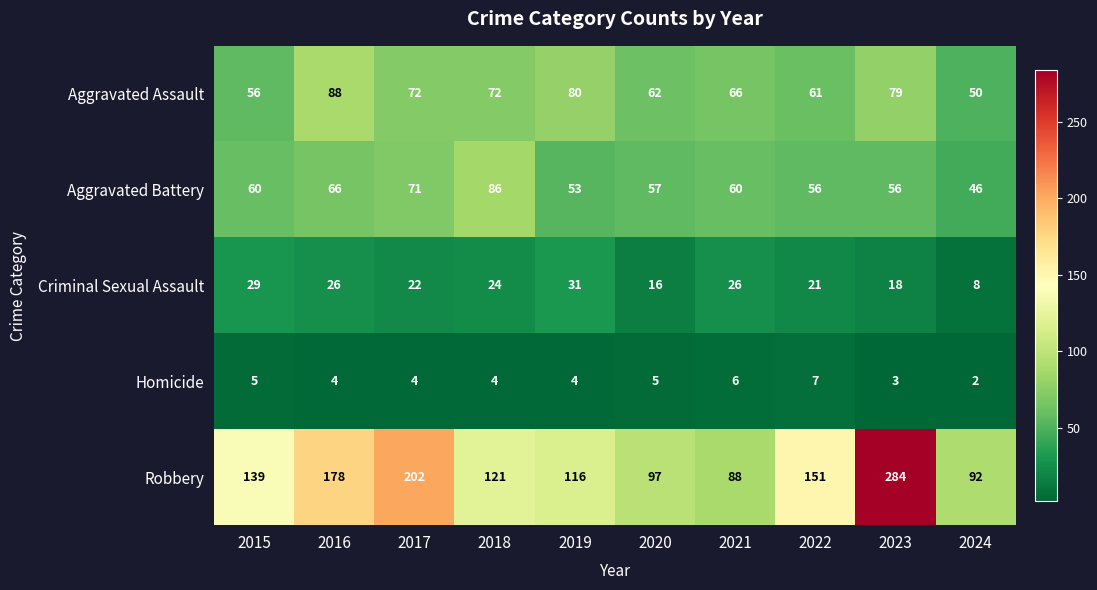

Which series has the largest total across all categories?

Robbery